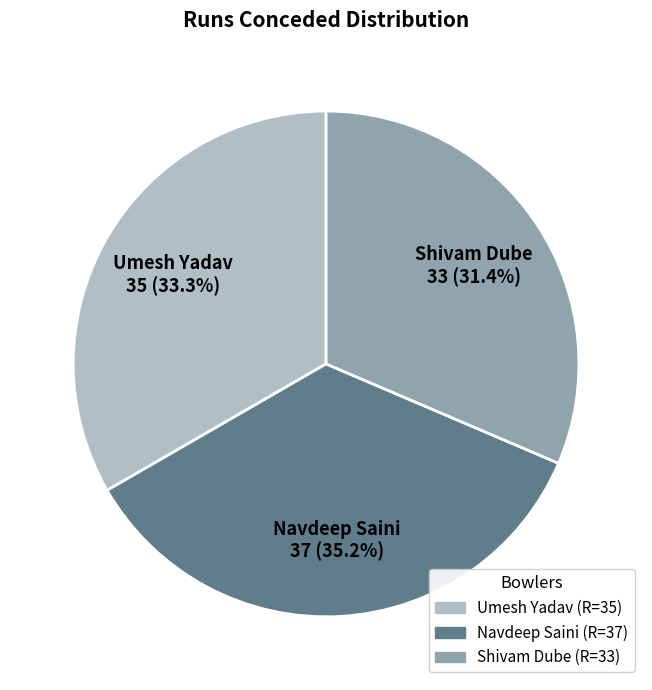

Does Umesh Yadav account for over 50% of the chart?

No